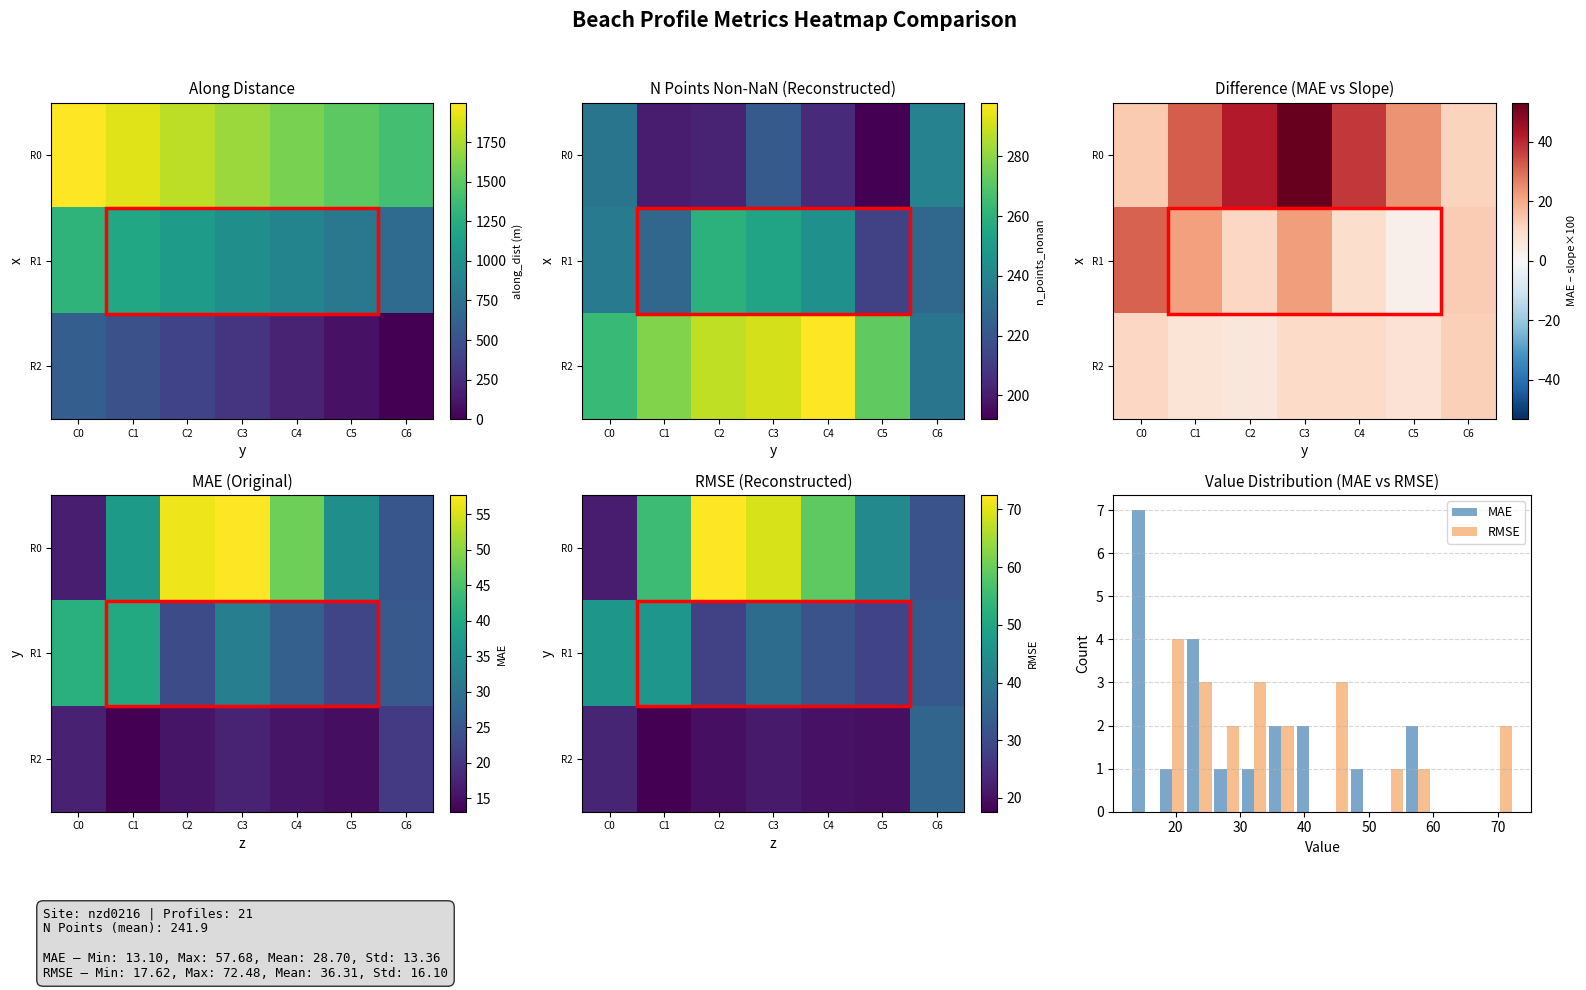

What is the maximum value for RMSE?

4